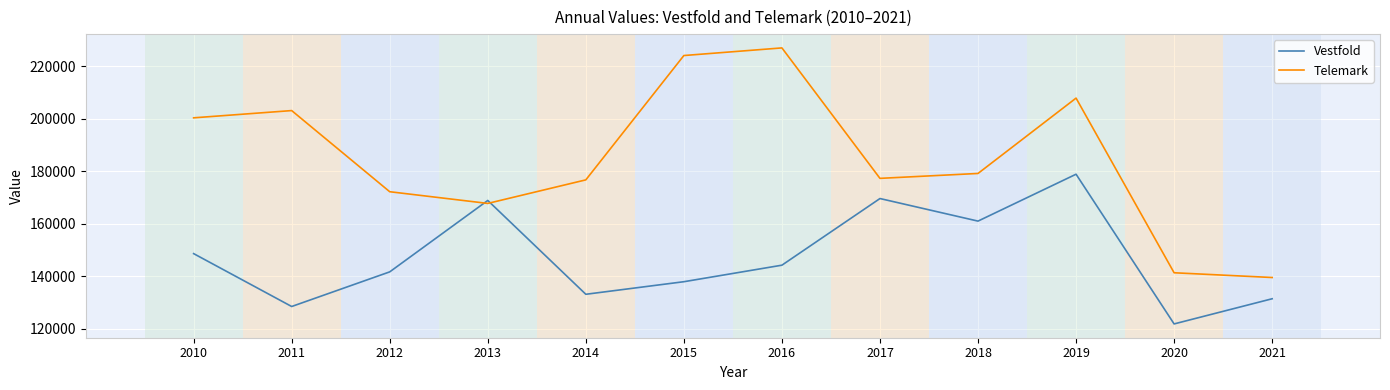

At which category does Telemark reach its first local peak?

2011